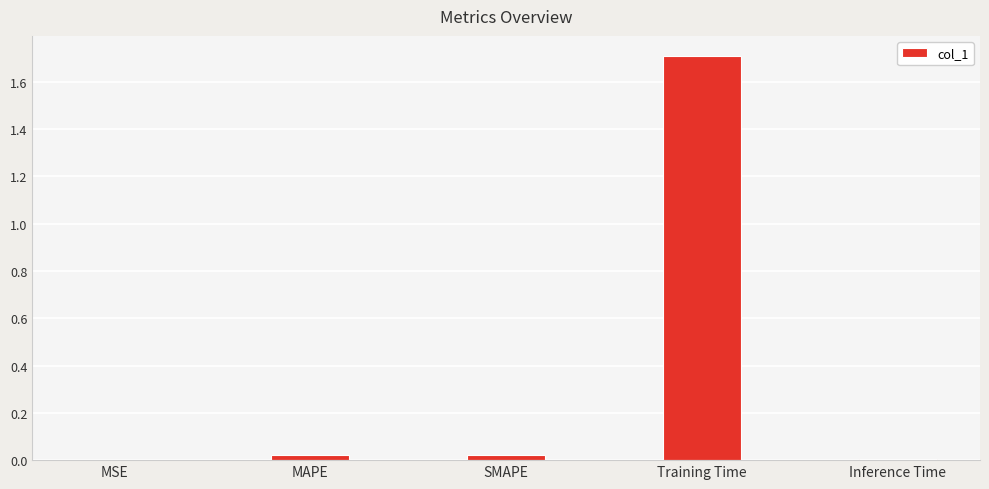

What is the maximum value shown in the chart?

1.7